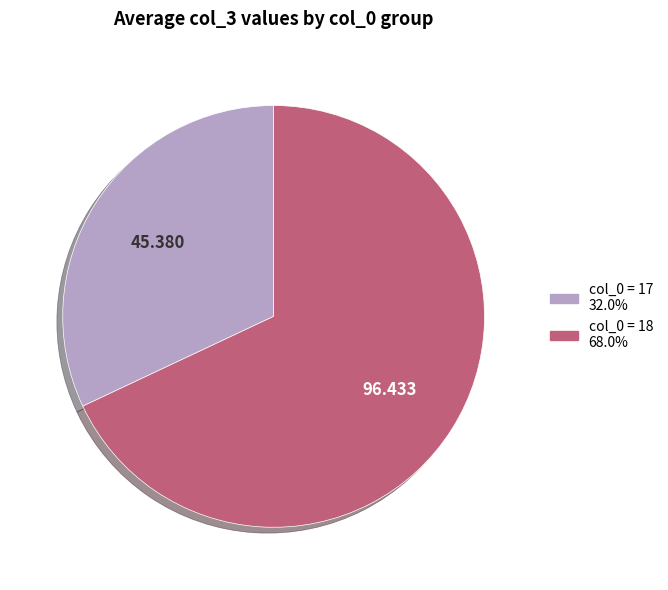

Is there any slice that represents more than half of the pie?

Yes